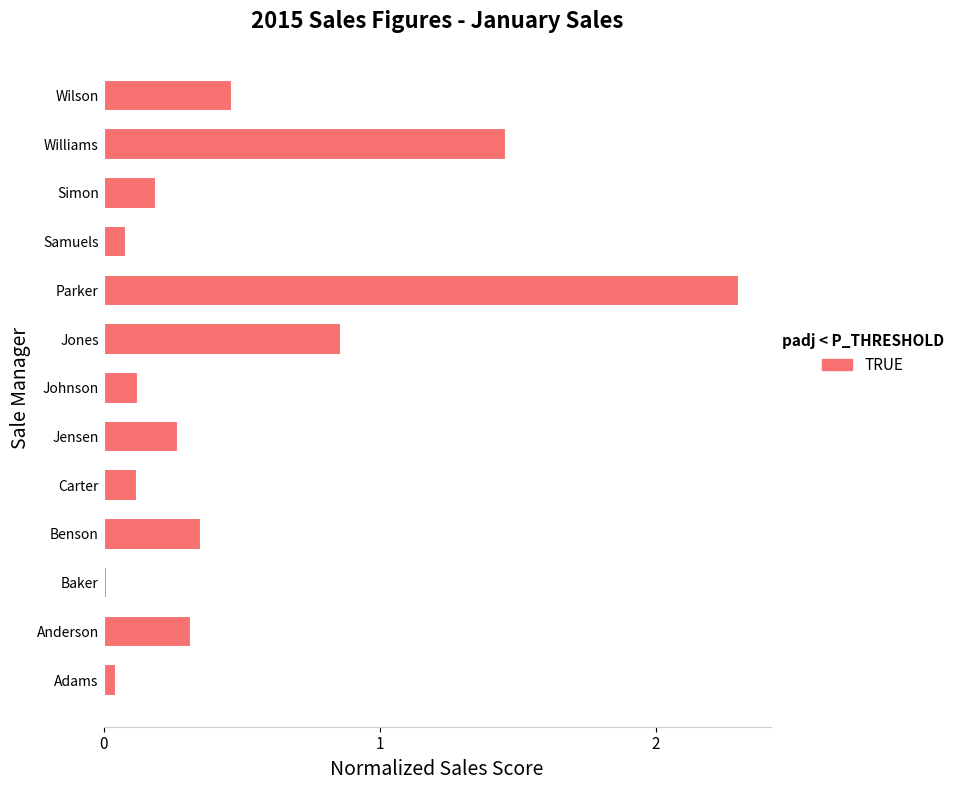

What is the greatest value displayed?

2.3